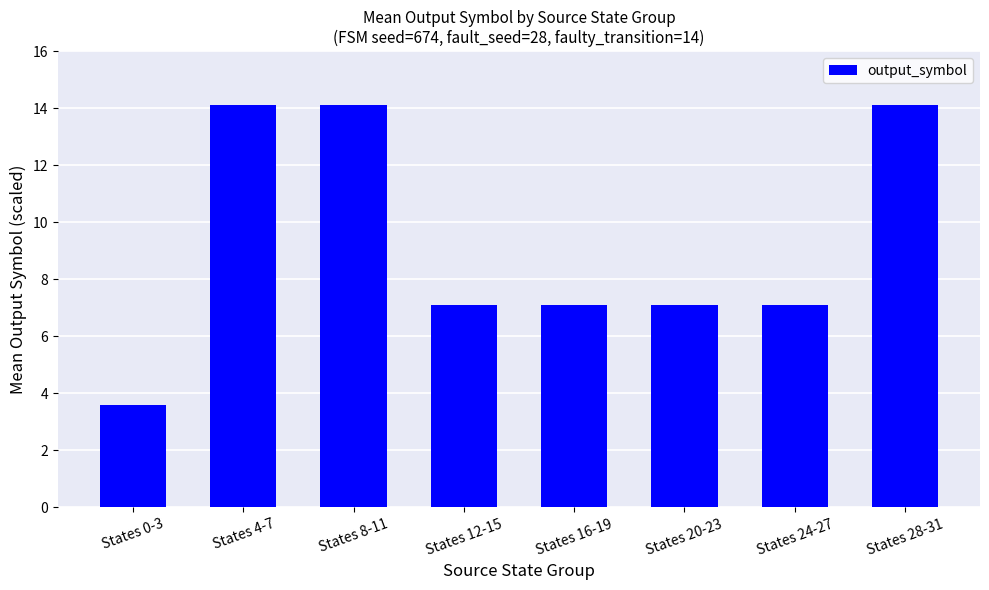

What is the change in value from States 4-7 to States 12-15?

-7.0